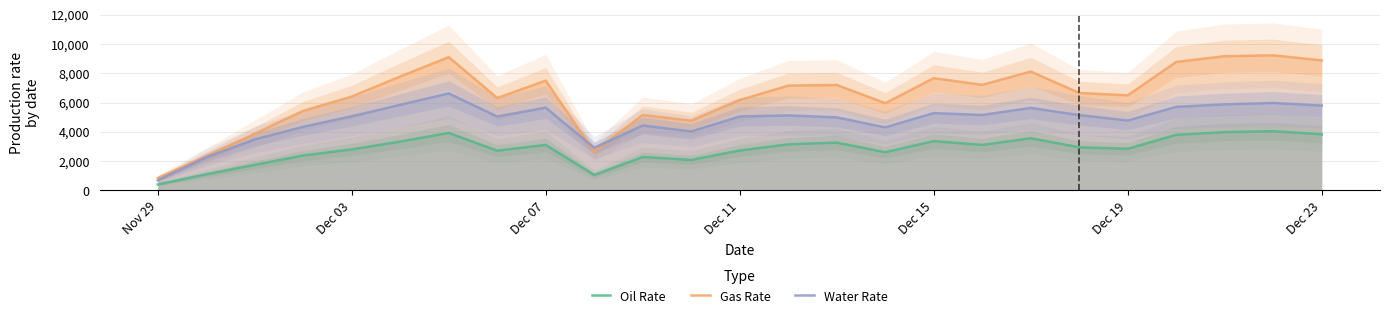

True or false: Water Rate and Oil Rate intersect in this chart.

False